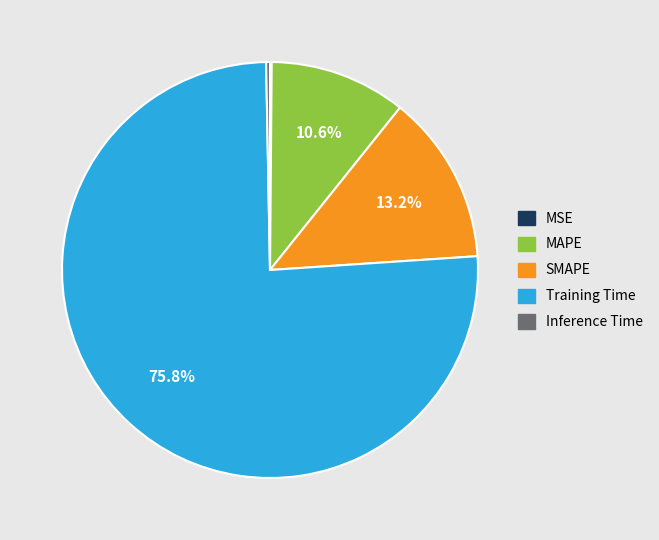

What percentage is NOT represented by MAPE?

89.4%